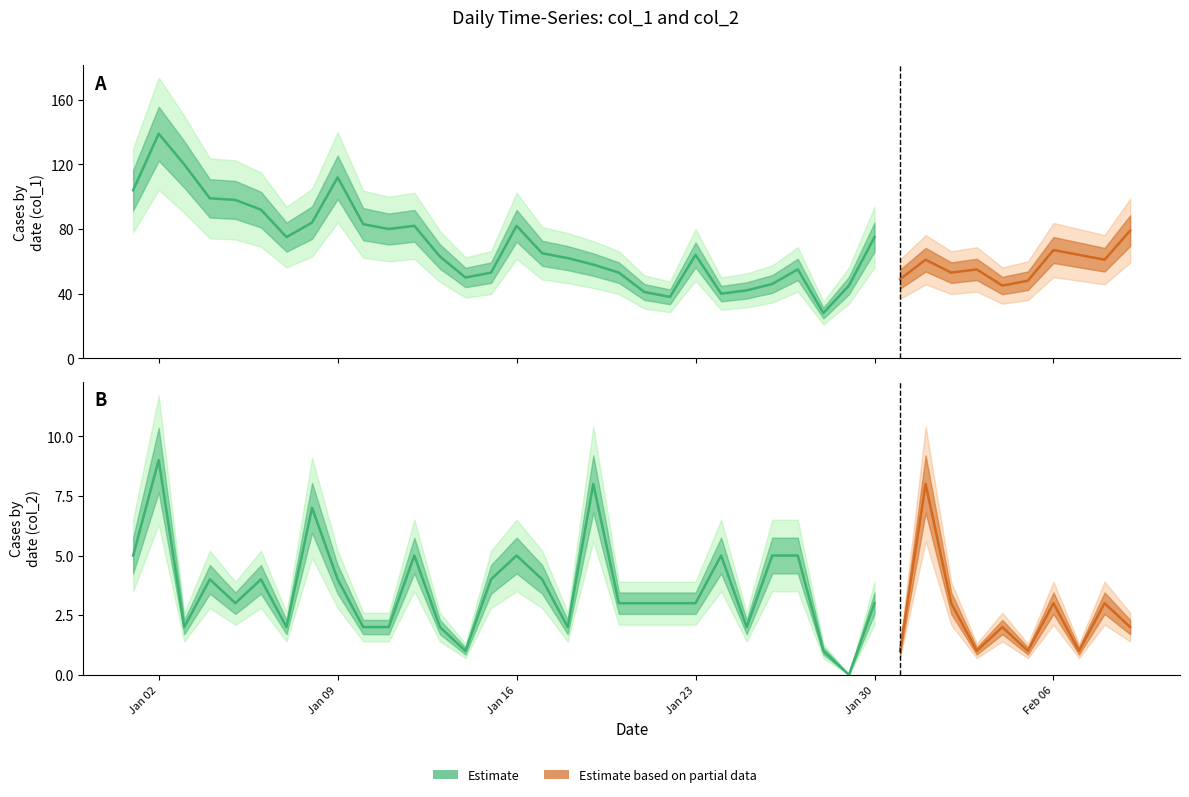

List the series in order of their overall mean, lowest first.

col_2, col_1